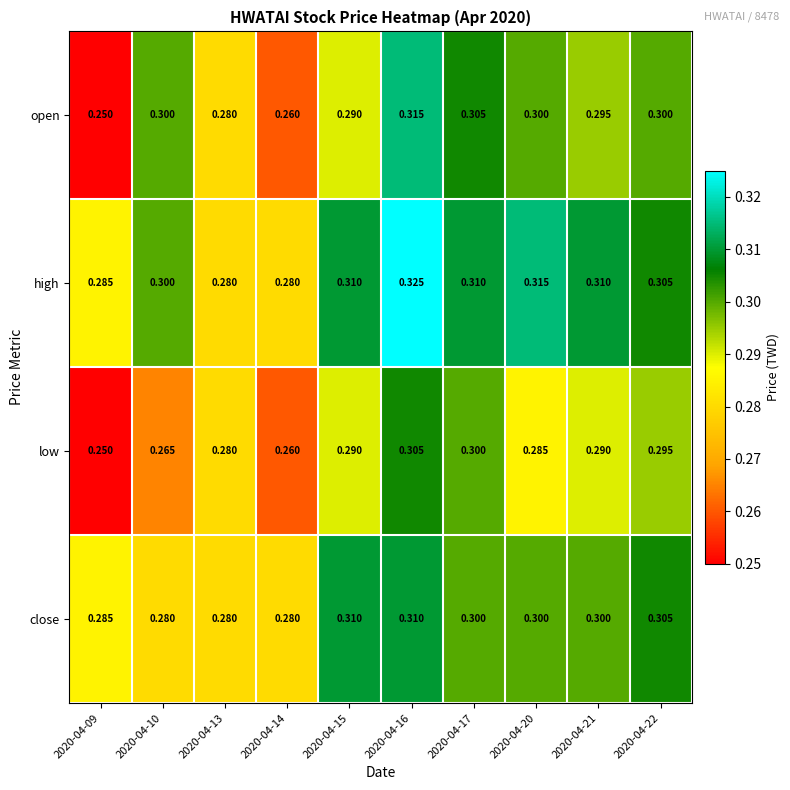

List the series in order of their overall mean, lowest first.

low, open, close, high